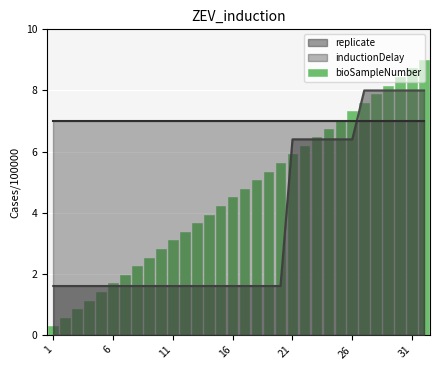

Which category has the lowest value across all series?

1